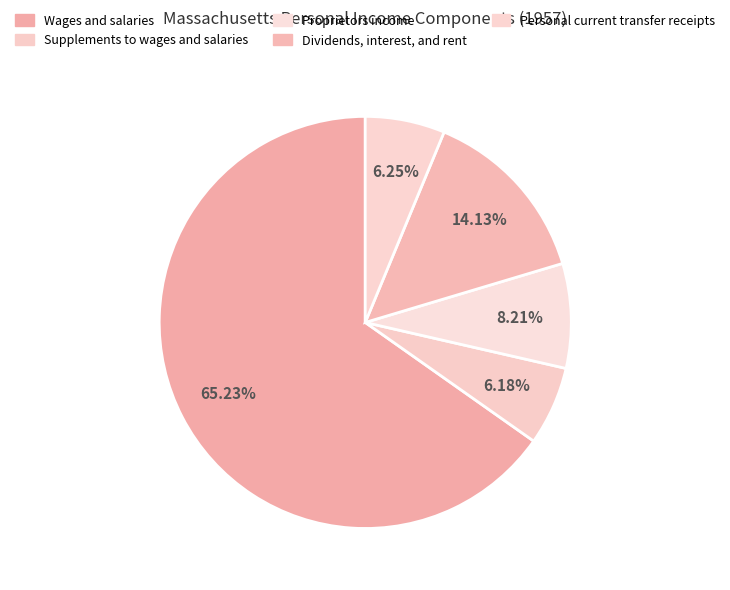

Combined, what portion of the pie is Wages and salaries and Supplements to wages and salaries?

71.4%